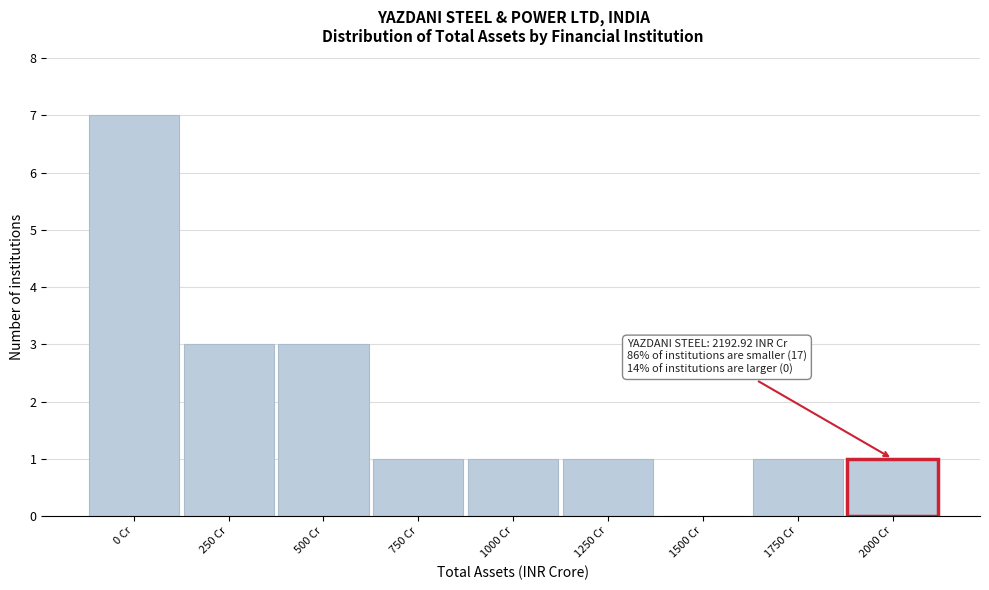

Reading right to left, transcribe all the data shown in this chart.

2000 Cr=1	1750 Cr=1	1500 Cr=0	1250 Cr=1	1000 Cr=1	750 Cr=1	500 Cr=3	250 Cr=3	0 Cr=7